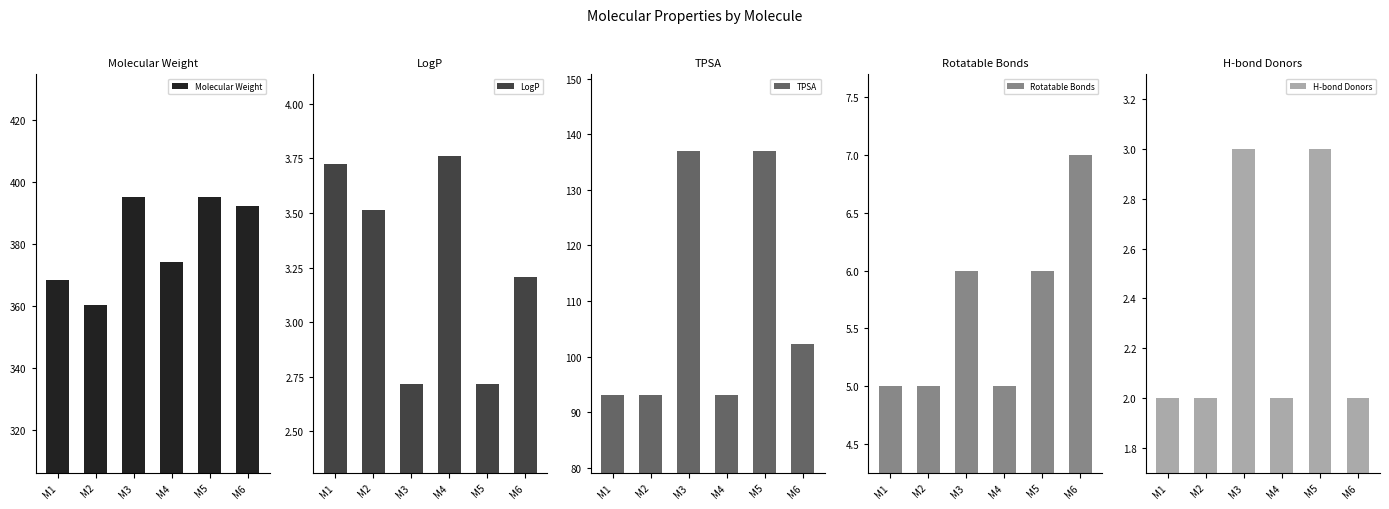

What is the difference between the TPSA values at M2 and M6?

9.2